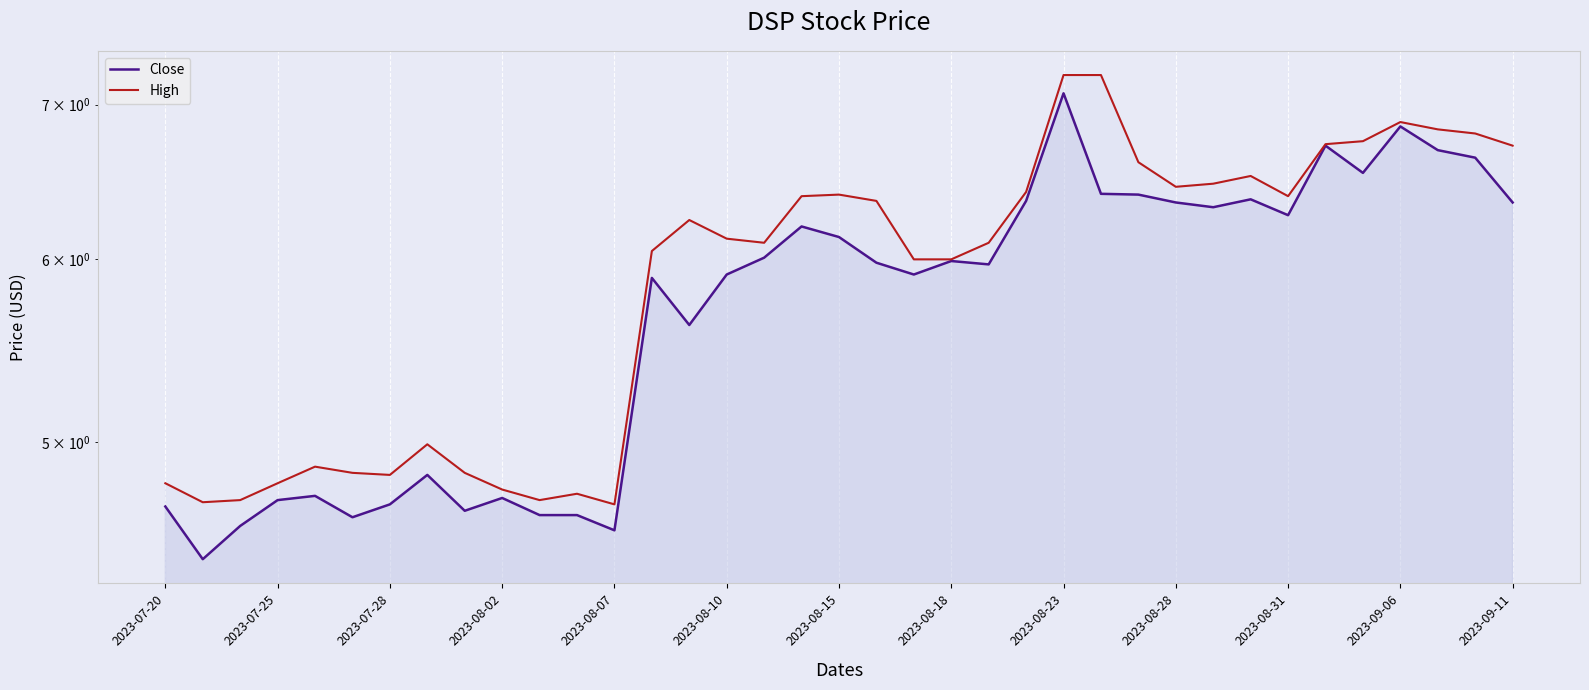

Reading left to right, extract all data points from this chart.

Close: 4.7	4.4	4.6	4.7	4.7	4.6	4.7	4.8	4.7	4.7	4.7	4.7	4.6	5.9	5.6	5.9	6.0	6.2	6.1	6.0	5.9	6.0	6.0	6.4	7.1	6.4	6.4	6.3	6.3	6.4	6.3	6.7	6.5	6.8	6.7	6.6	6.3
High: 4.8	4.7	4.7	4.8	4.9	4.8	4.8	5.0	4.8	4.8	4.7	4.8	4.7	6.1	6.2	6.1	6.1	6.4	6.4	6.4	6.0	6.0	6.1	6.4	7.2	7.2	6.6	6.4	6.5	6.5	6.4	6.7	6.8	6.9	6.8	6.8	6.7